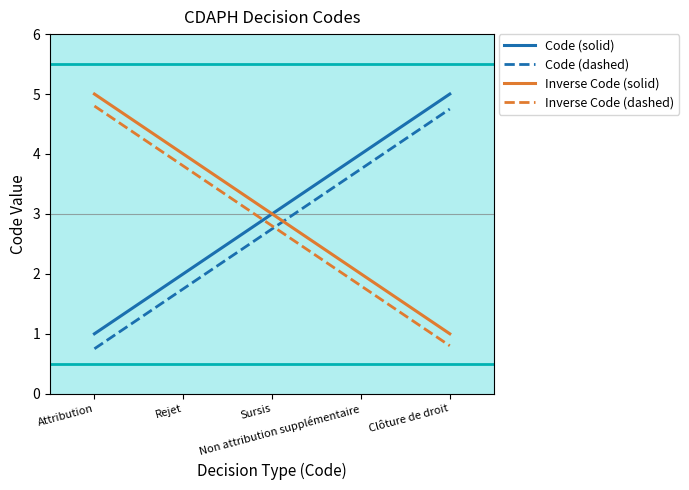

What is the maximum value shown in the chart?

5.0